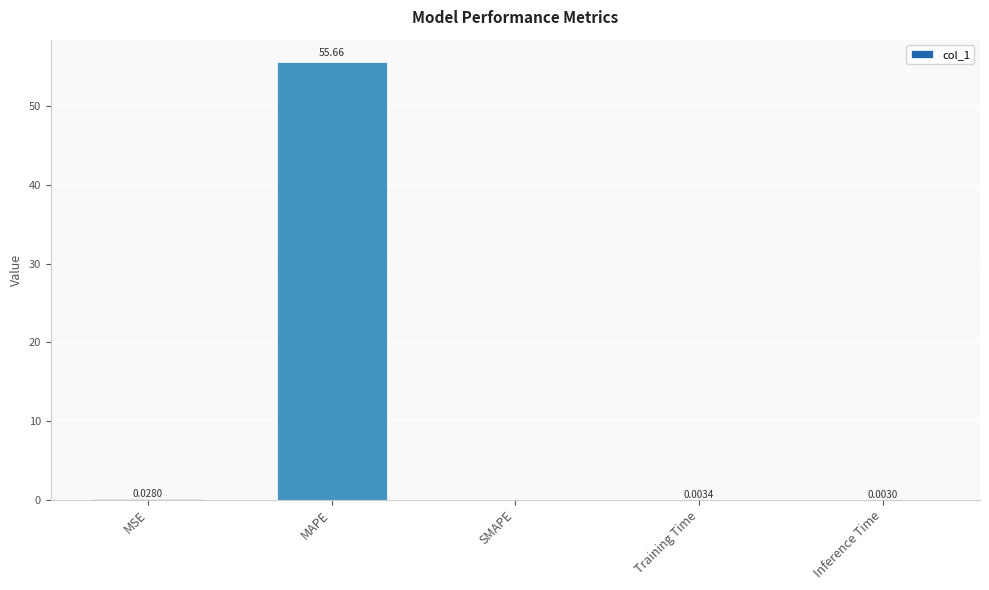

Count the number of data series in this chart.

1